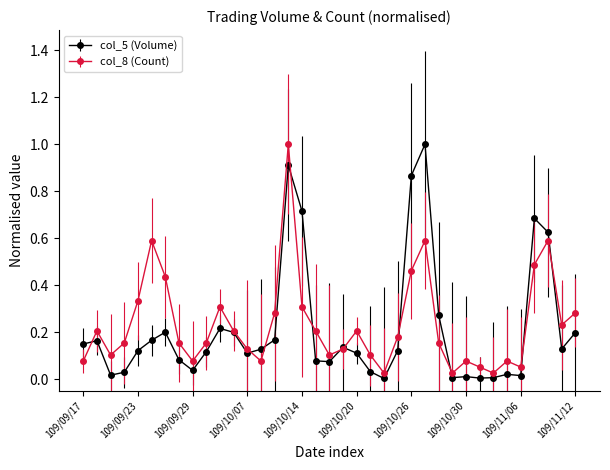

Rank the series by their average value, from lowest to highest.

col_5 (Volume), col_8 (Count)